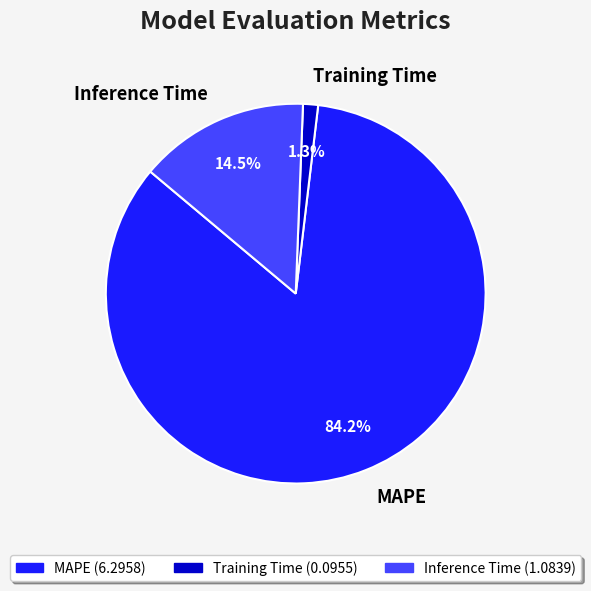

What is the majority slice?

MAPE